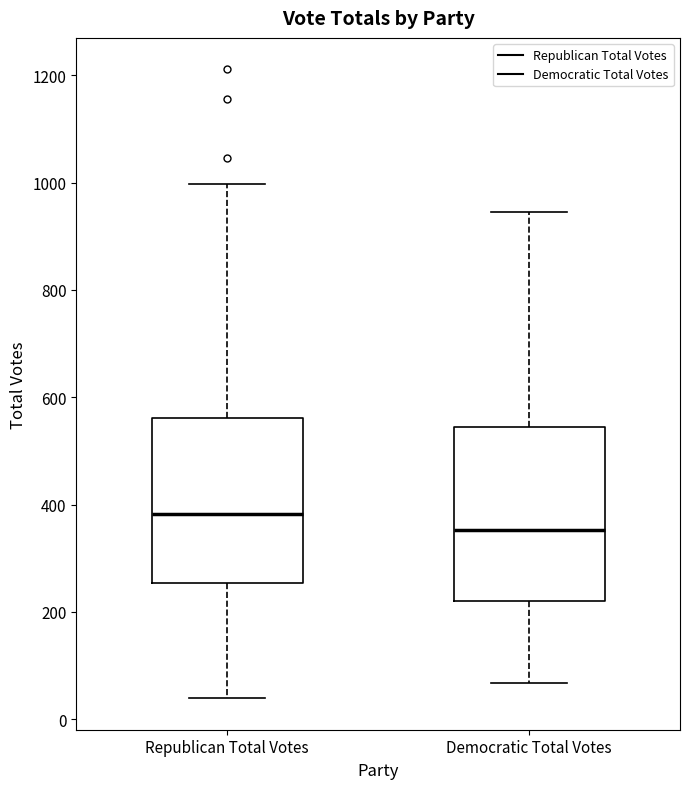

Reading left to right, read every box against the y-axis: the position of its median line, the range the box covers, and the ends of its whiskers. The values are not printed on the chart, so give them approximately, as read against the axis.

Republican Total Votes: median 380, box 260 to 560, whiskers 40 to 1000
Democratic Total Votes: median 360, box 220 to 540, whiskers 60 to 940